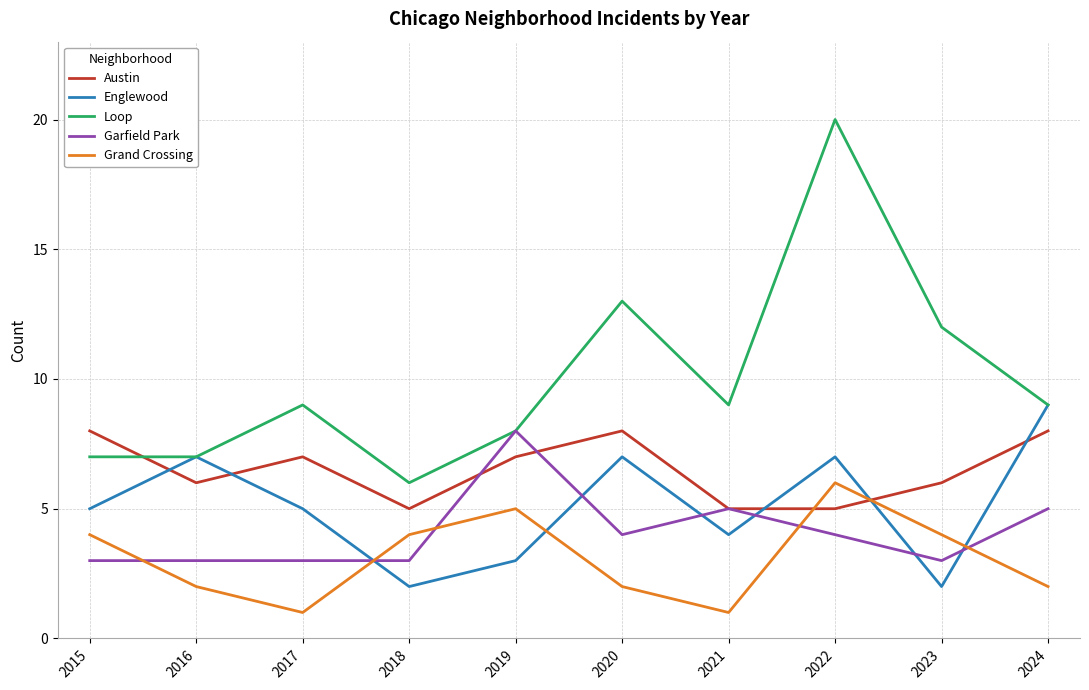

Does the chart have visible grid lines?

Yes